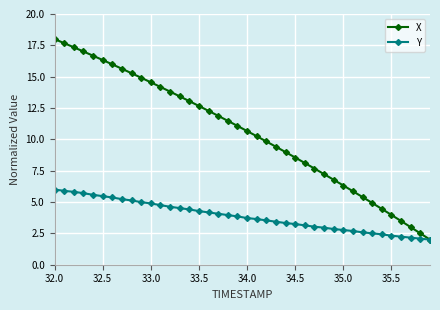

What is the value of the Y point at the 8th from the left?

5.2